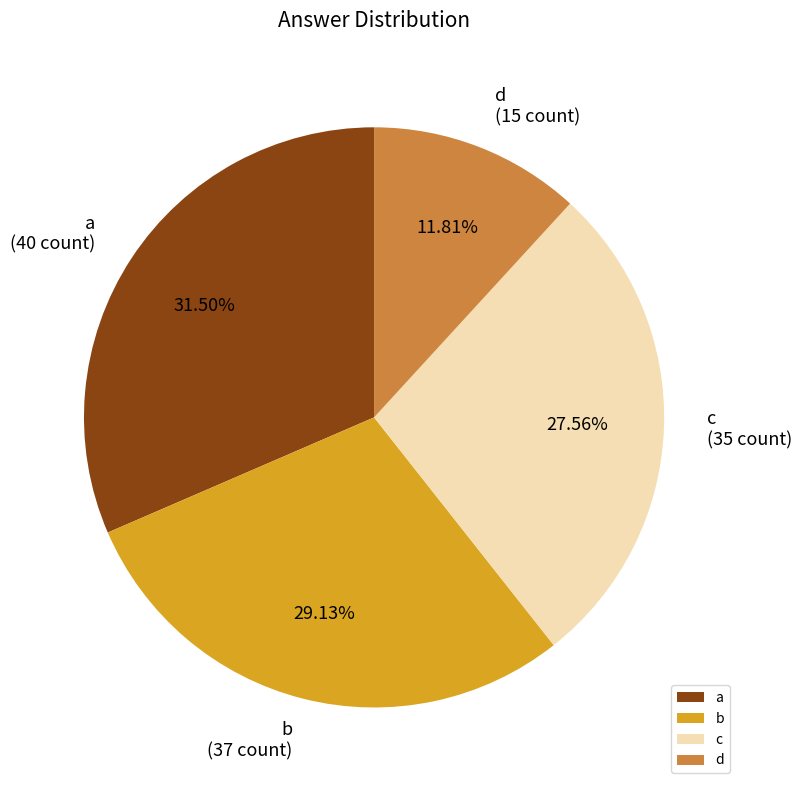

What portion of the pie excludes a?

68.5%